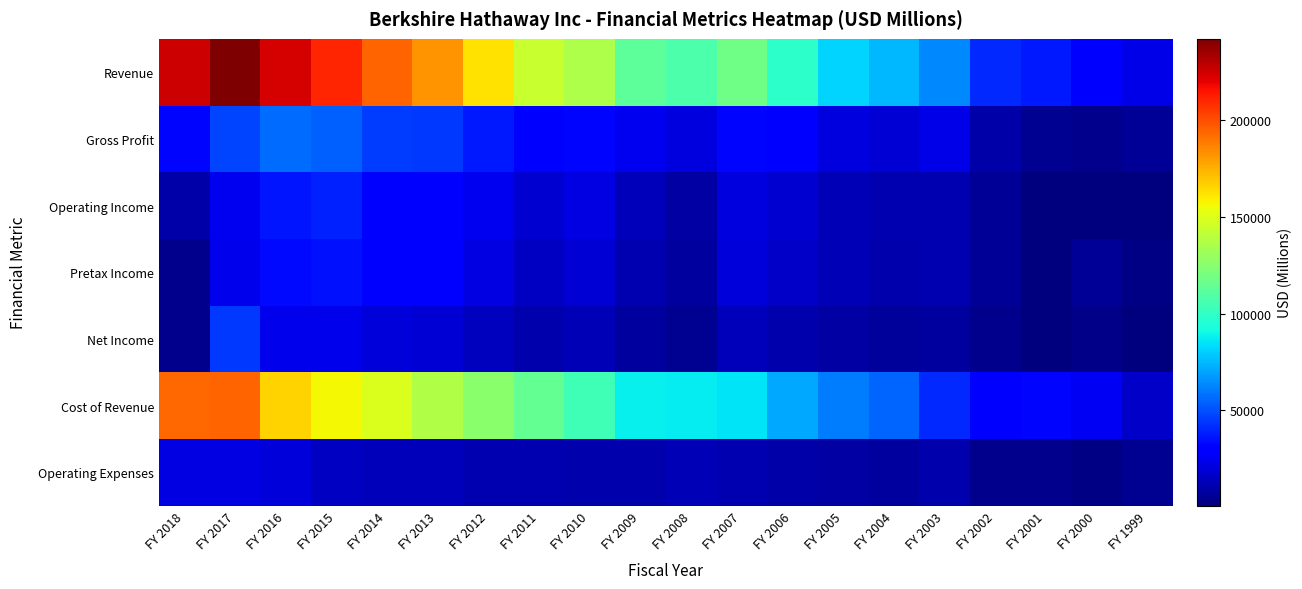

At which category is the sum across all series the highest?

FY 2017